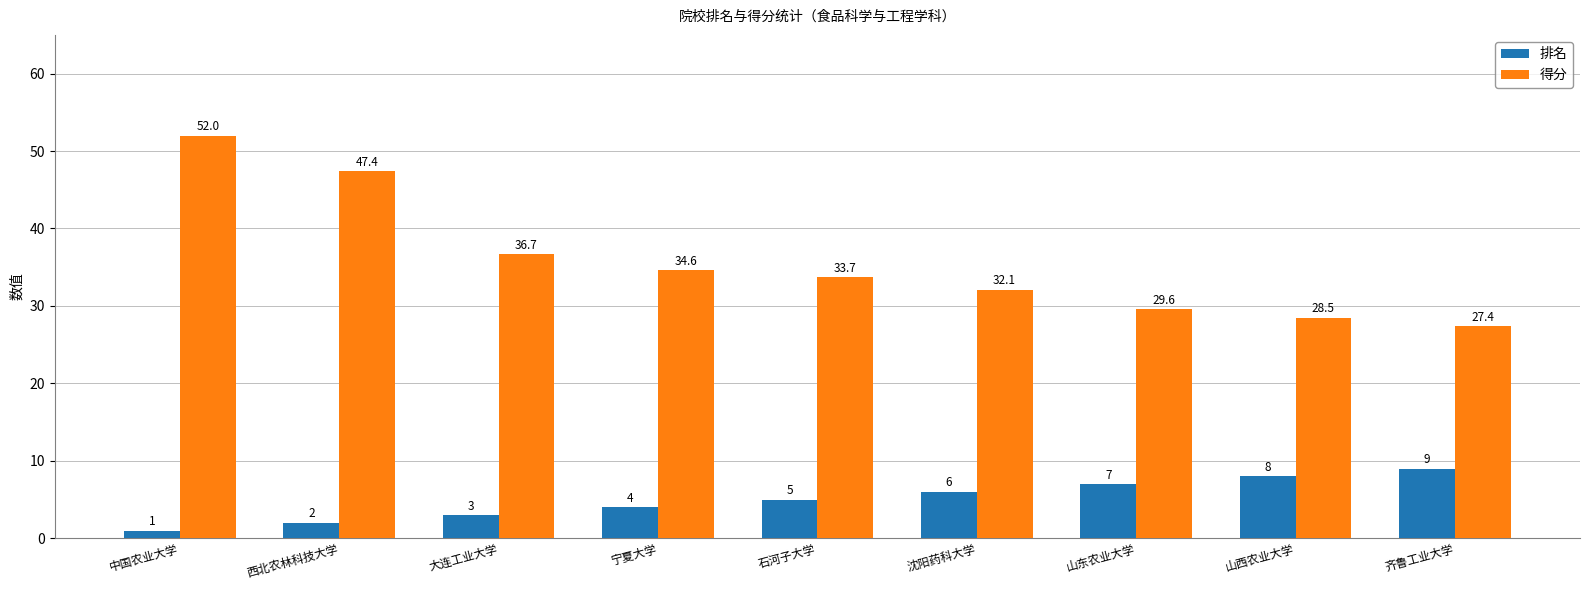

Which series has the widest spread of values?

得分